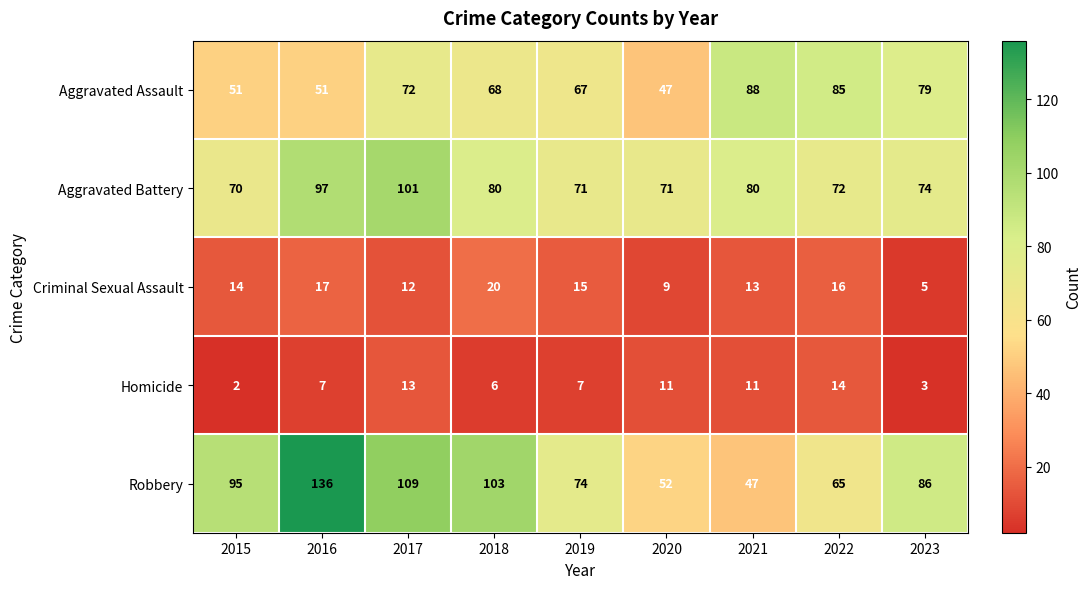

What is the total value across all series at 2021?

239